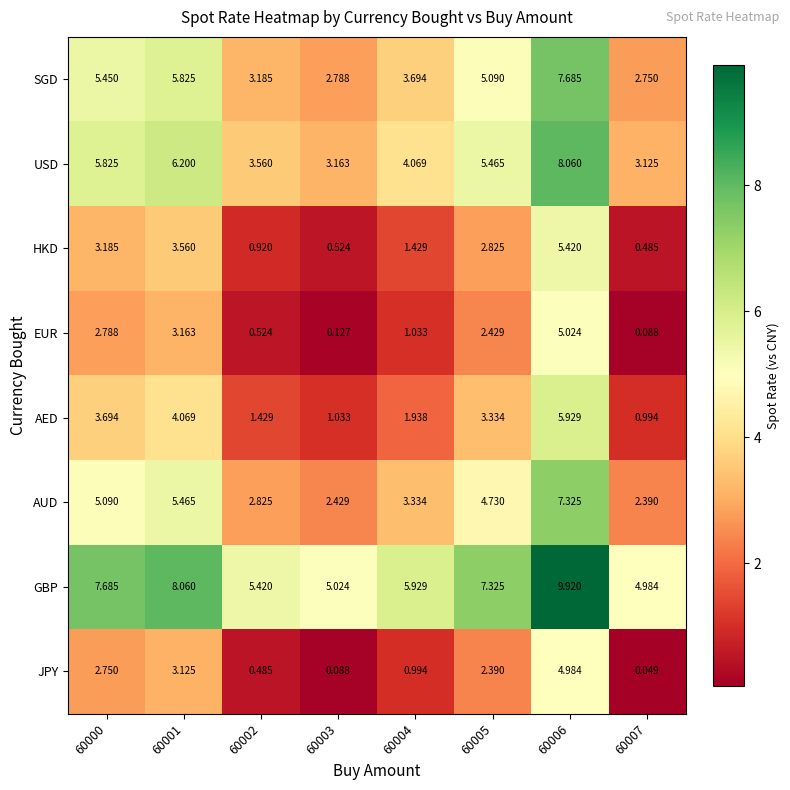

Rank the series by their maximum value, from highest to lowest.

GBP, USD, SGD, AUD, AED, HKD, EUR, JPY